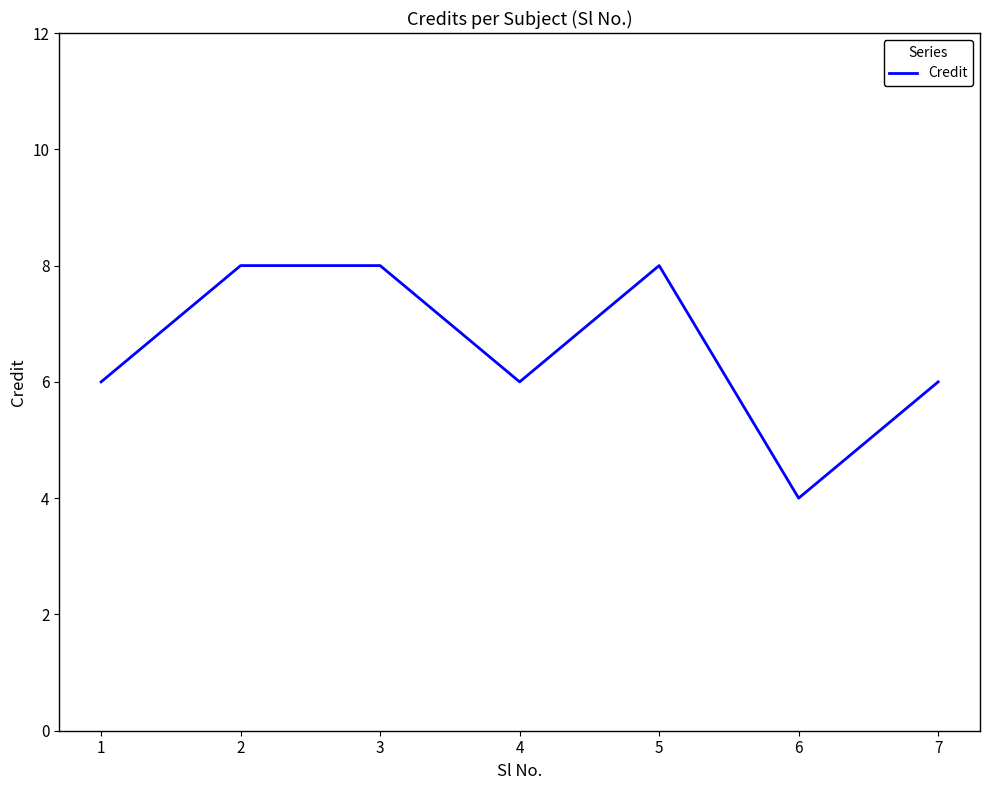

What is the change in value from 3 to 6?

-4